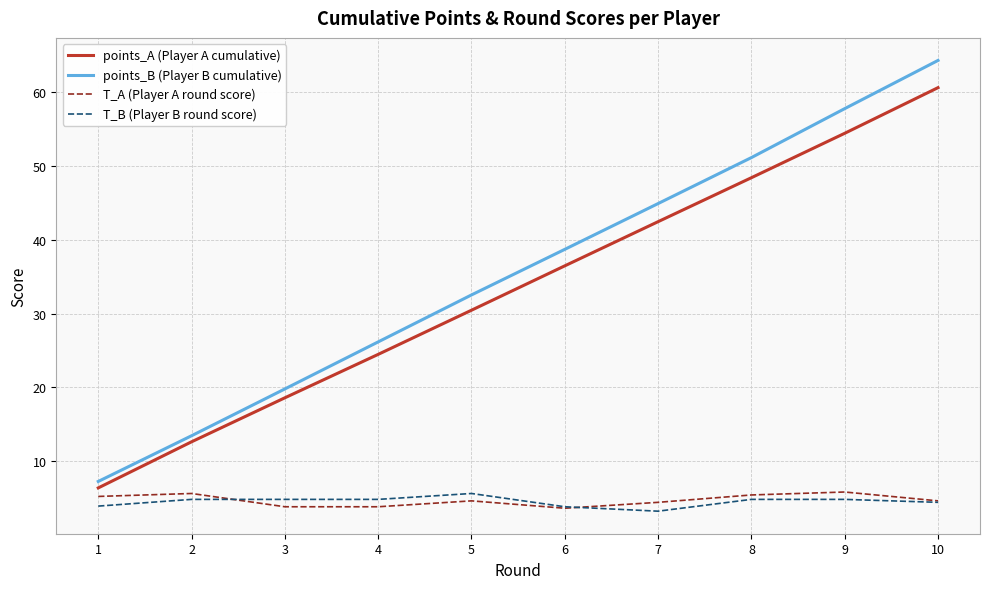

What is the sum of the T_B (Player B round score) values at 7 and 4?

8.0